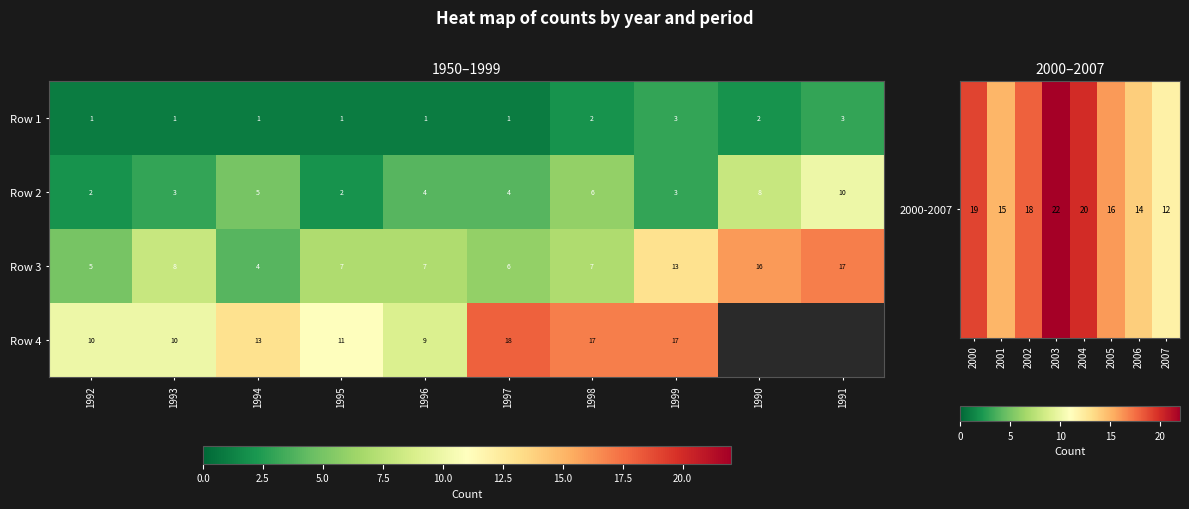

What is the smallest value displayed?

12